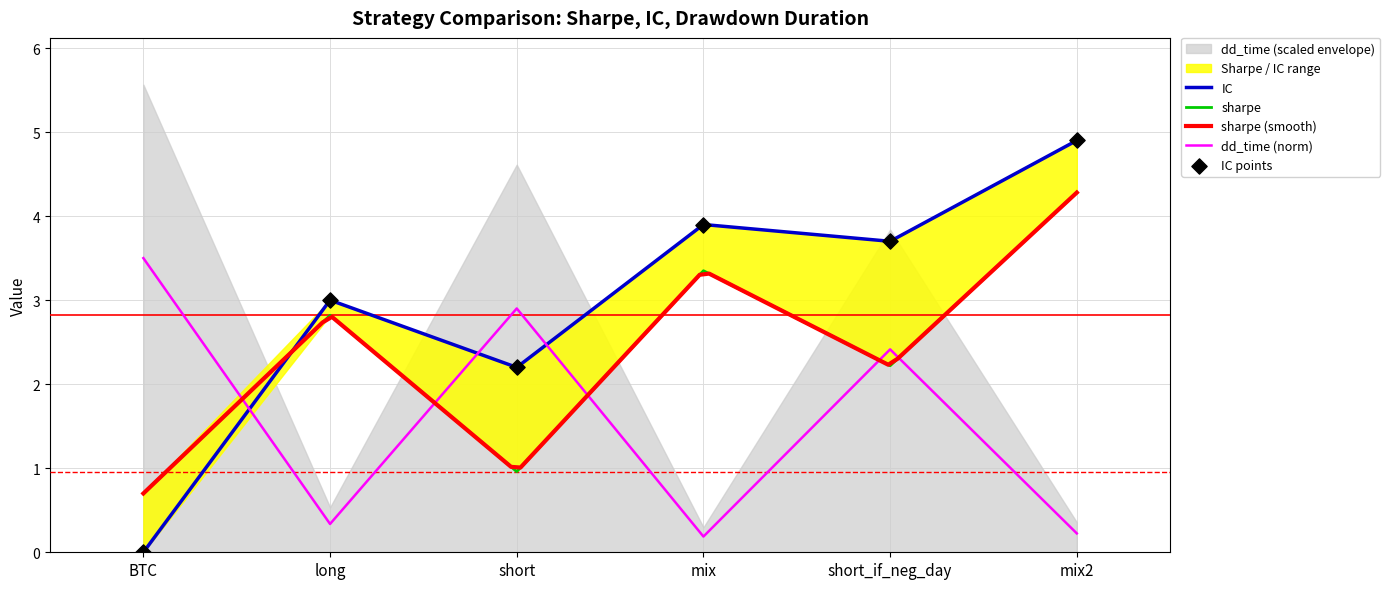

Is the value of IC at mix2 greater than the value of dd_time at mix?

Yes